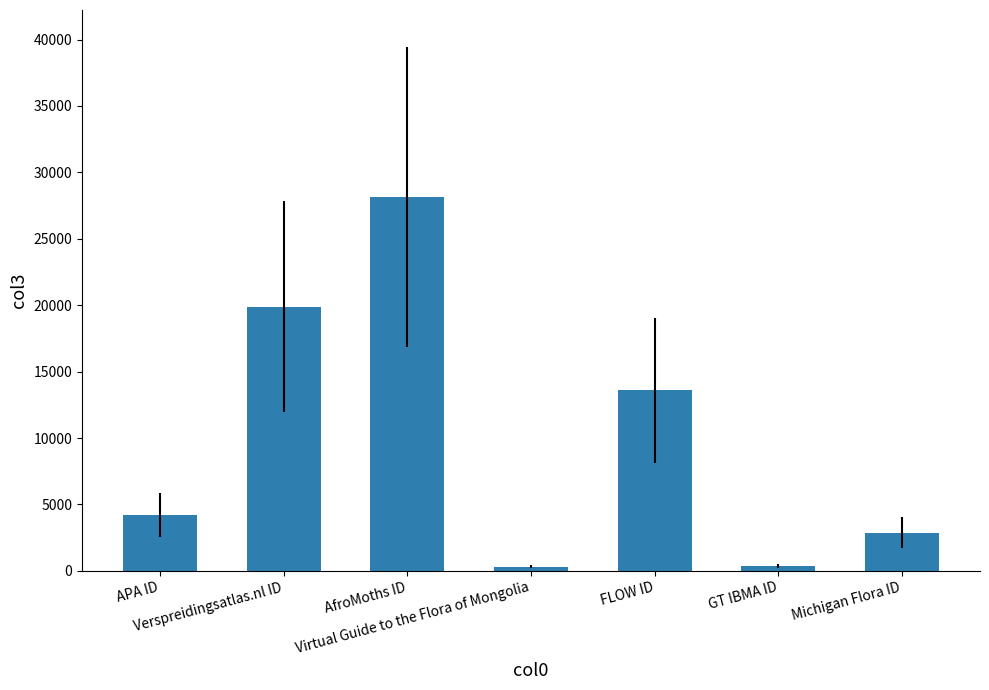

What is the difference between the maximum and minimum values?

27848